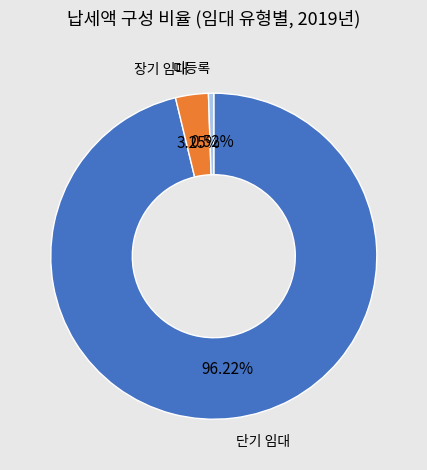

Is there any slice that represents more than half of the pie?

Yes